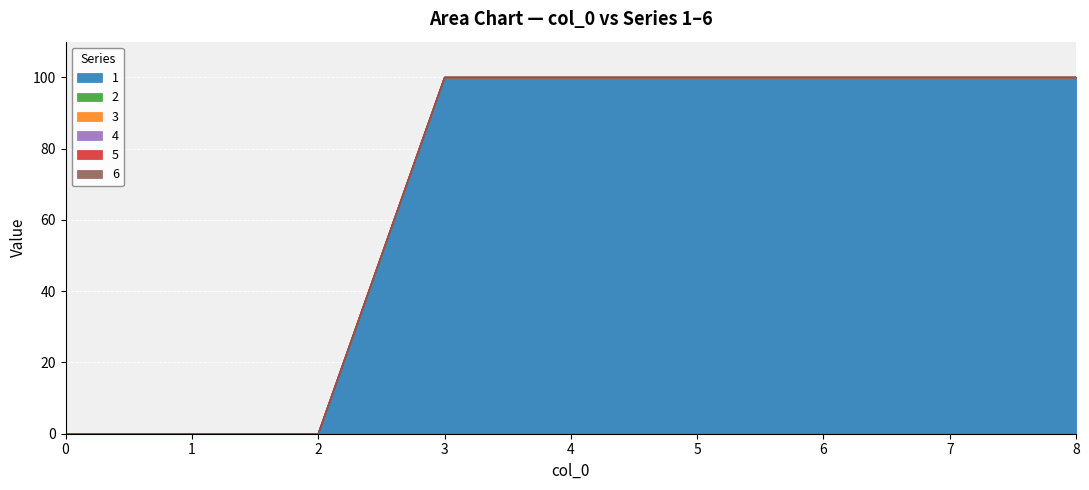

At 7, list the series in order from smallest to largest.

2, 3, 4, 5, 6, 1